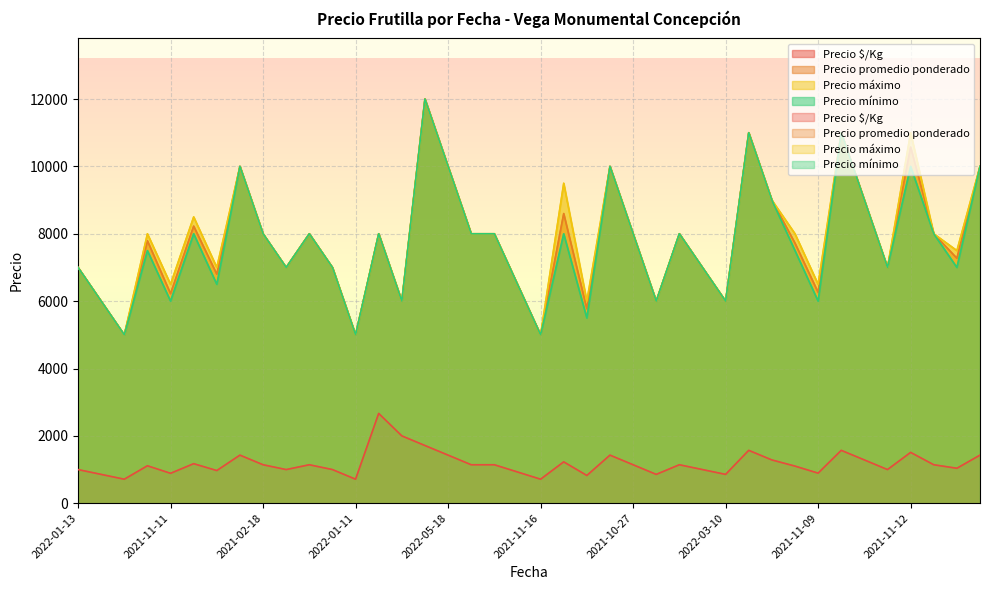

What is the spread (max minus min) of values at 2021-11-16?

6857